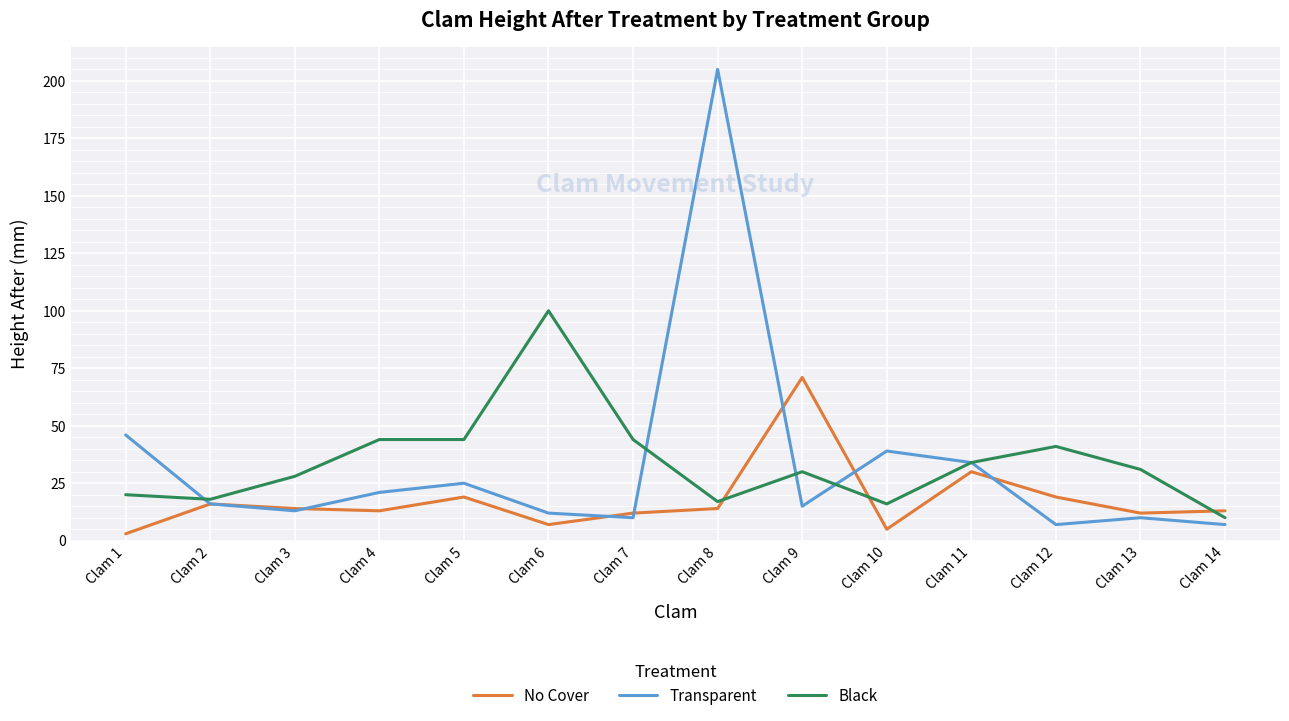

Is this an area chart (filled region under the line)?

No